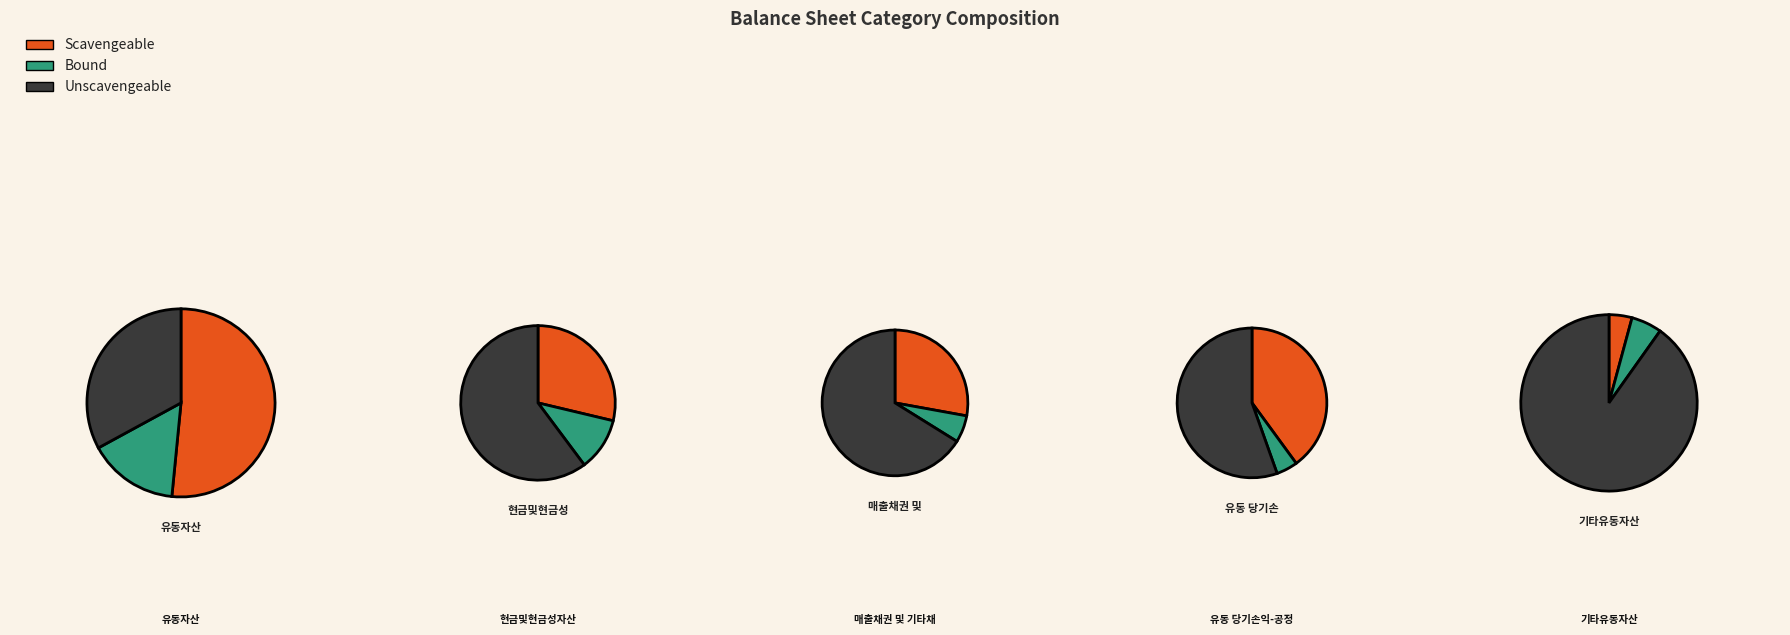

To the nearest percent, what portion does 기타유동자산 represent?

16%